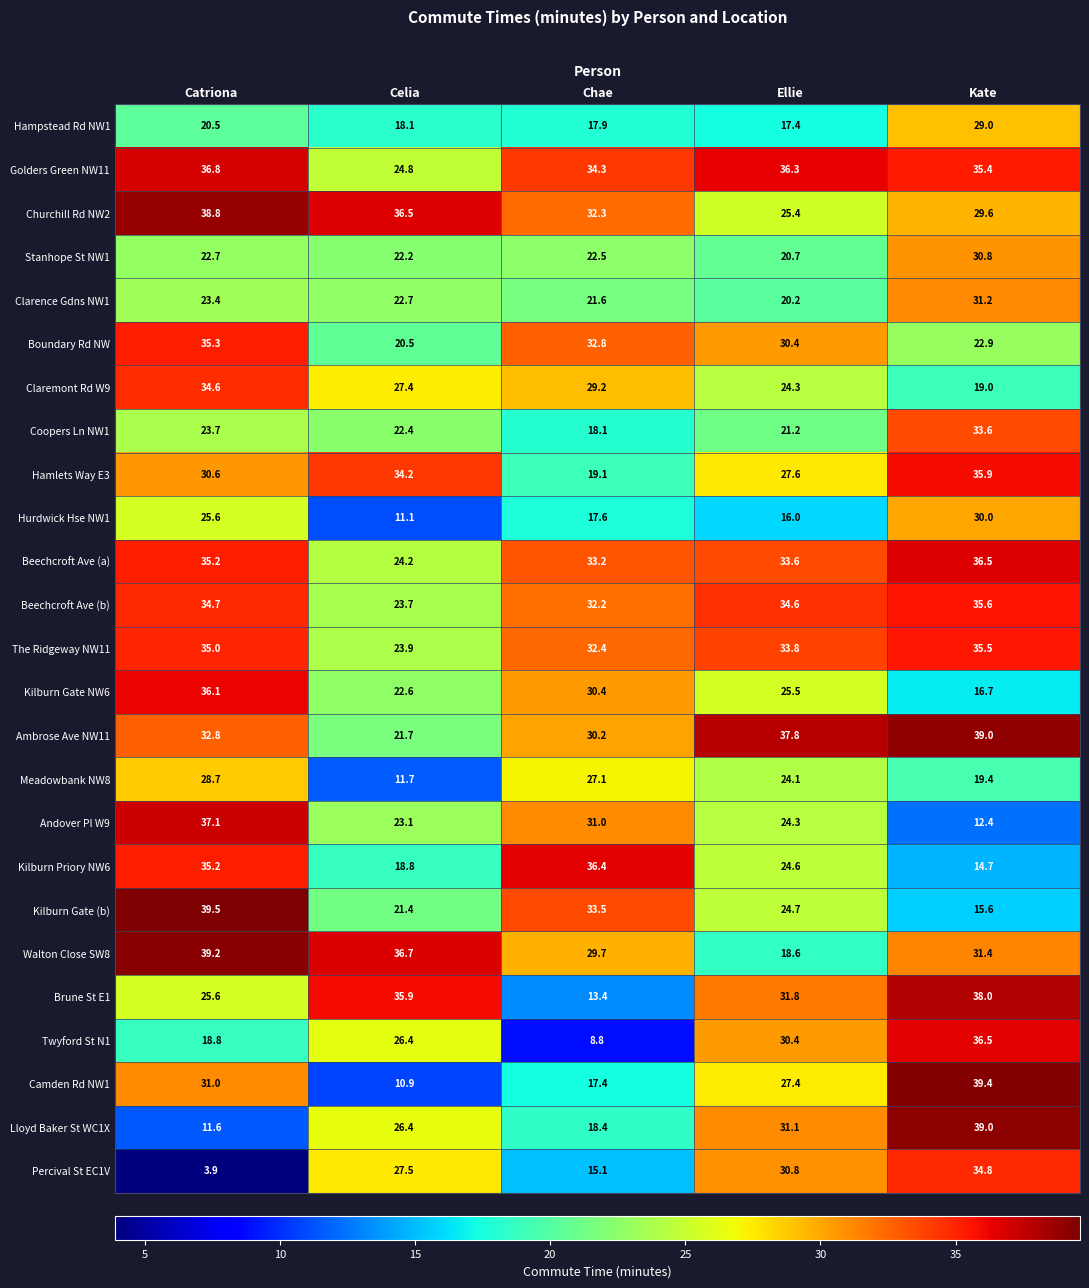

What is the approximate value of Boundary Rd NW at Ellie?

30.4